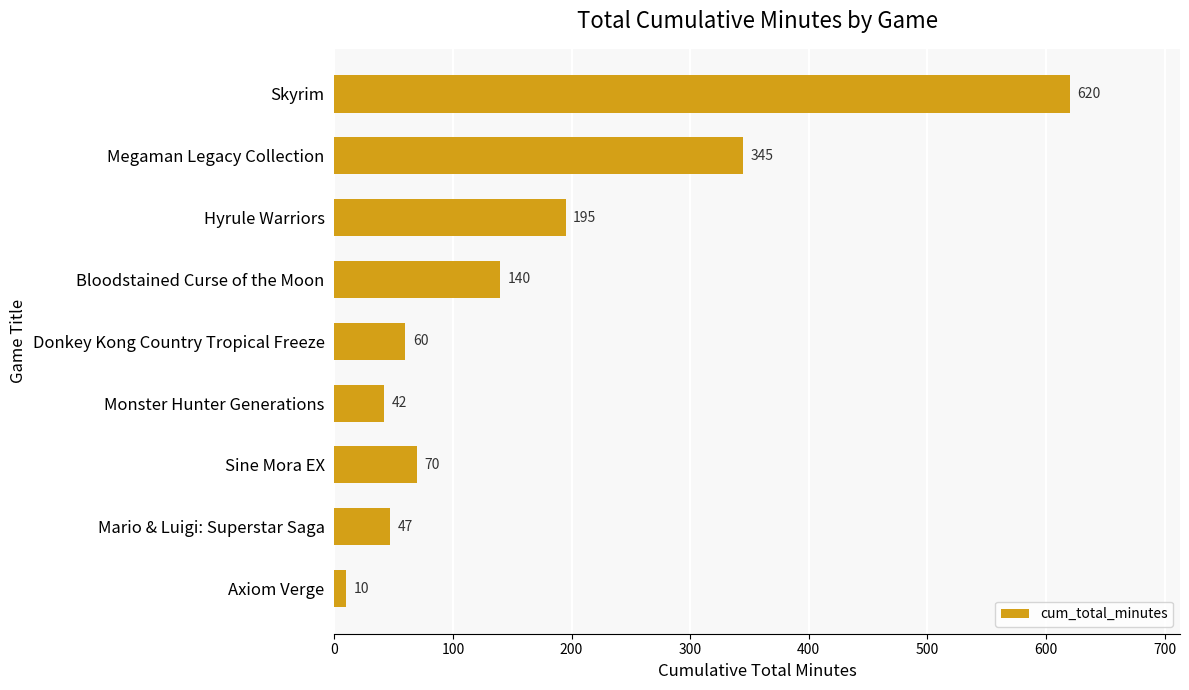

The value at Hyrule Warriors is 325. True or false?

False